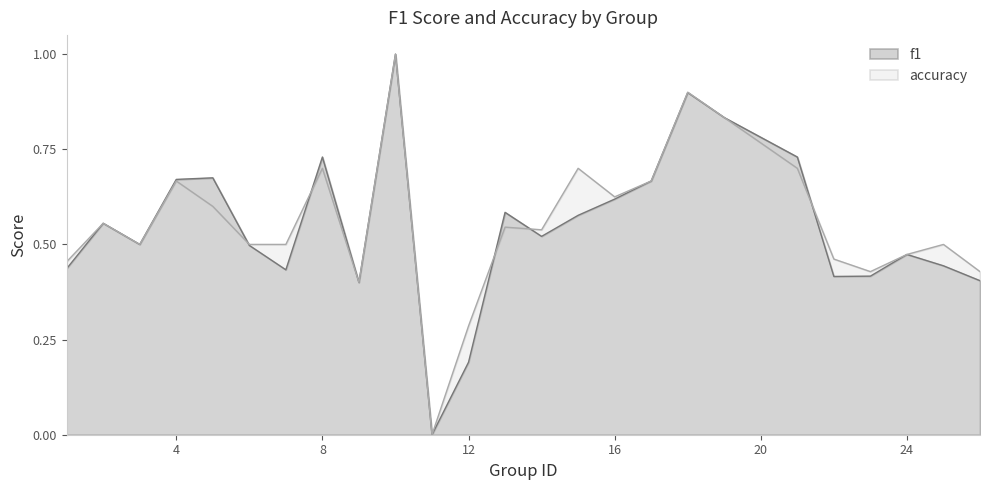

How many times do accuracy and f1 cross each other?

5